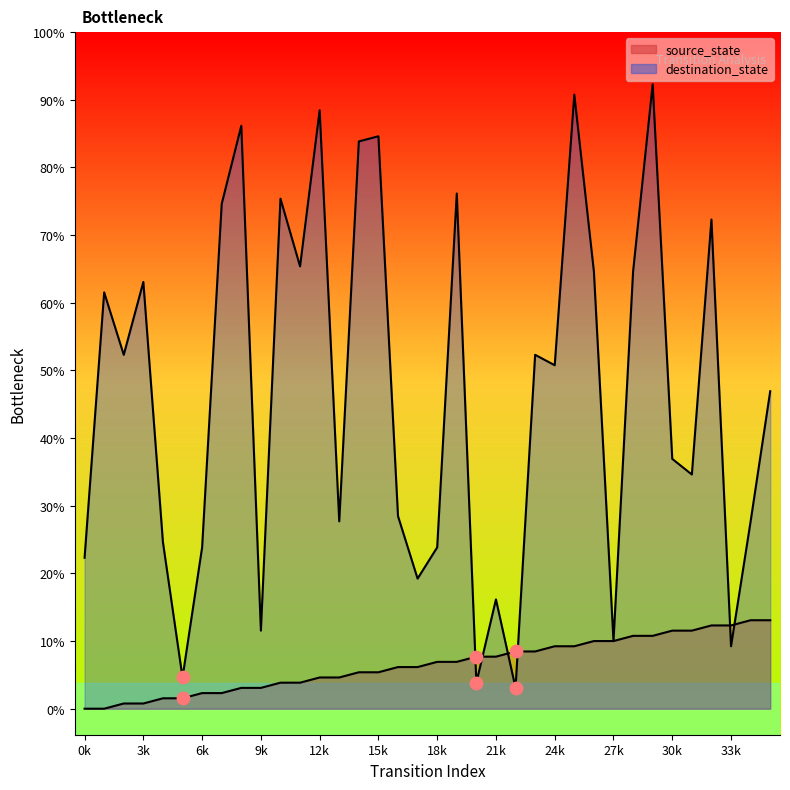

What is the total value across all series at 1?

80